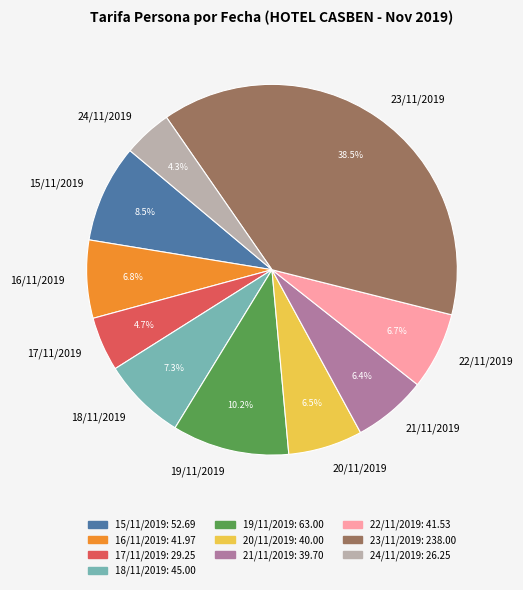

Between 22/11/2019 and 23/11/2019, which is larger?

23/11/2019